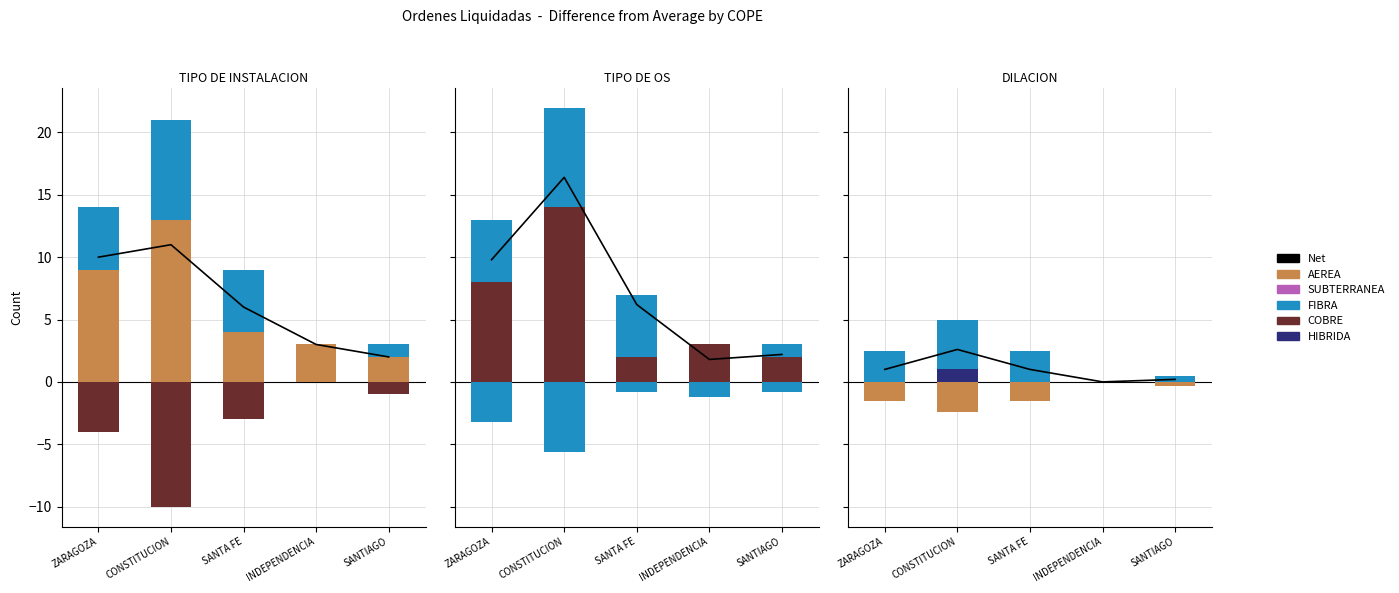

What is the label of the 1st bar from the left?

ZARAGOZA